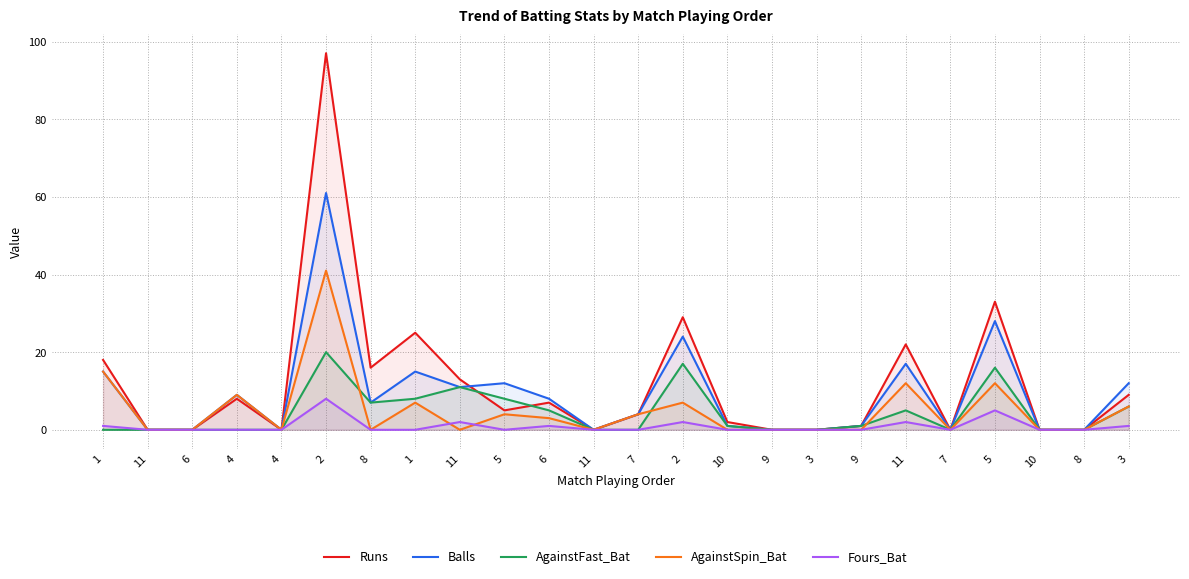

True or false: AgainstSpin_Bat and Balls cross at least once.

False